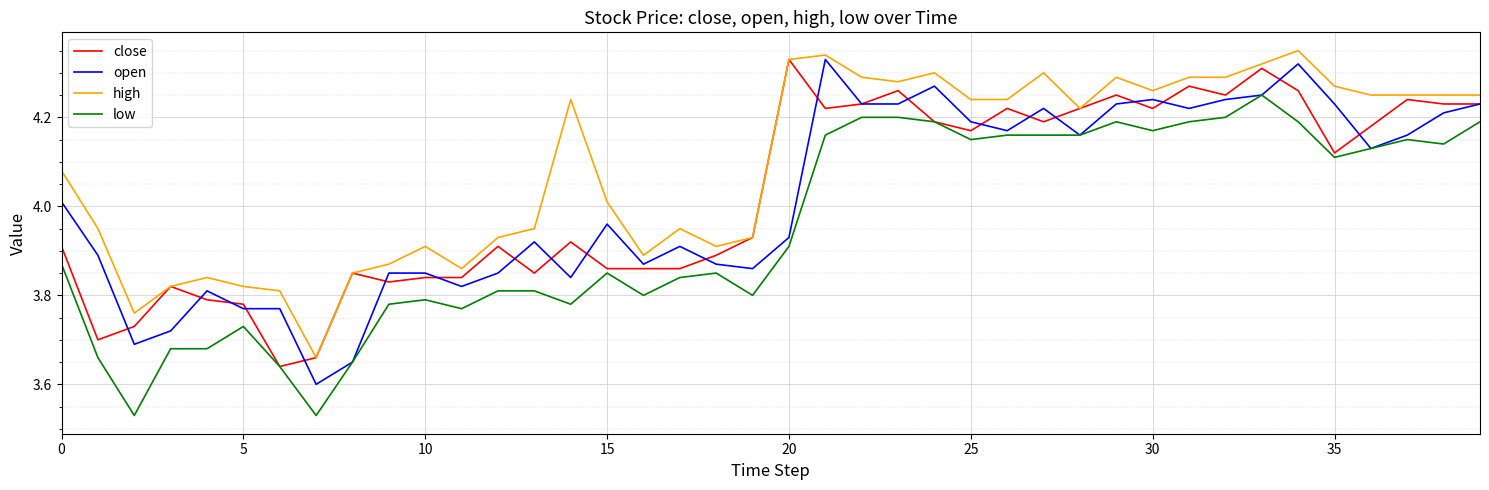

True or false: low and high cross at least once.

False